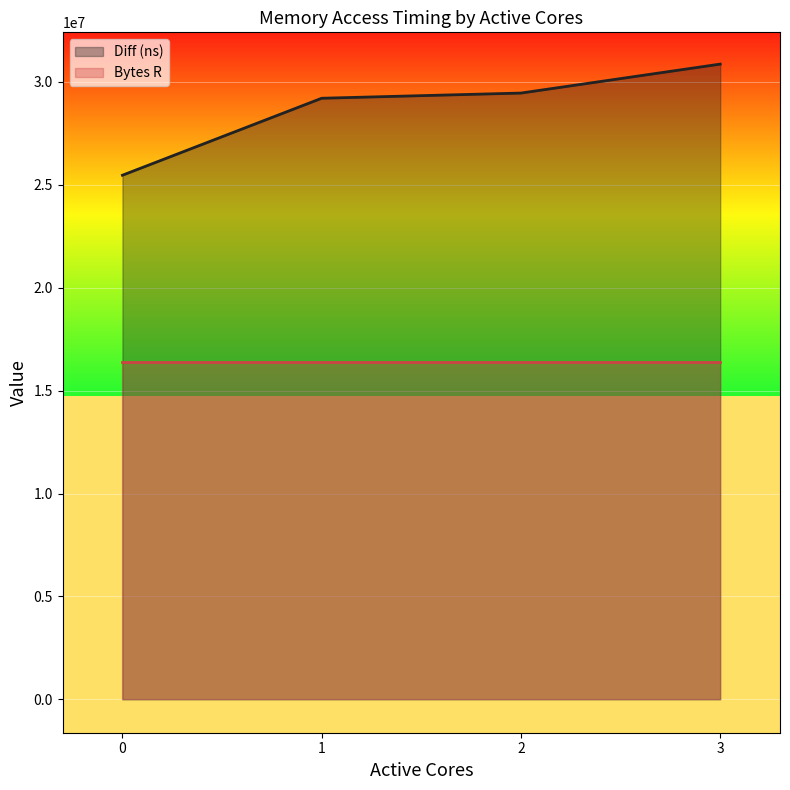

The value at 2 is 29455293. True or false?

True